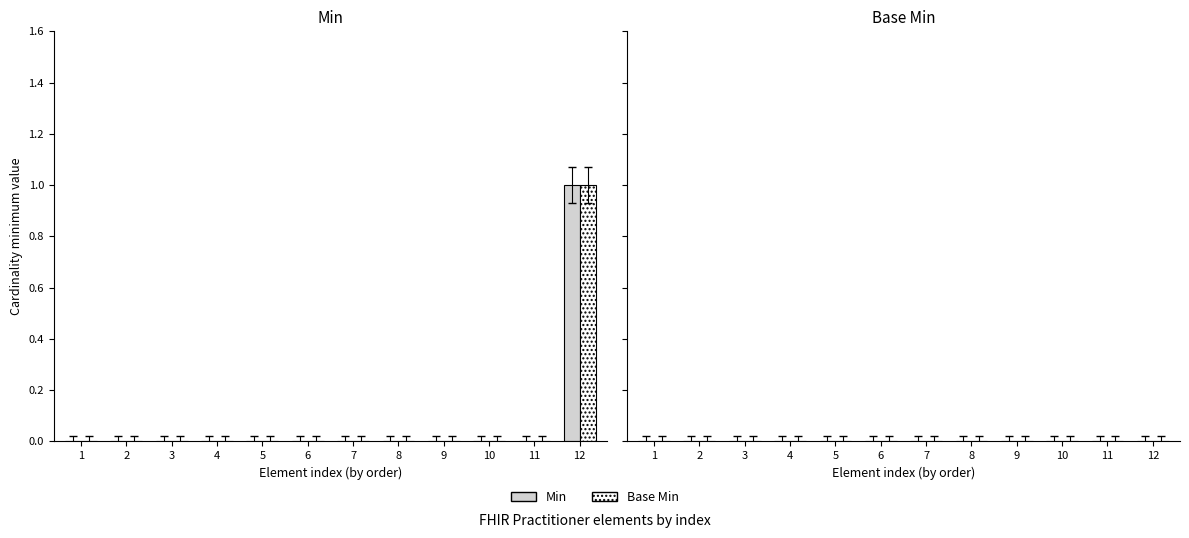

At which category is the sum across all series the highest?

12